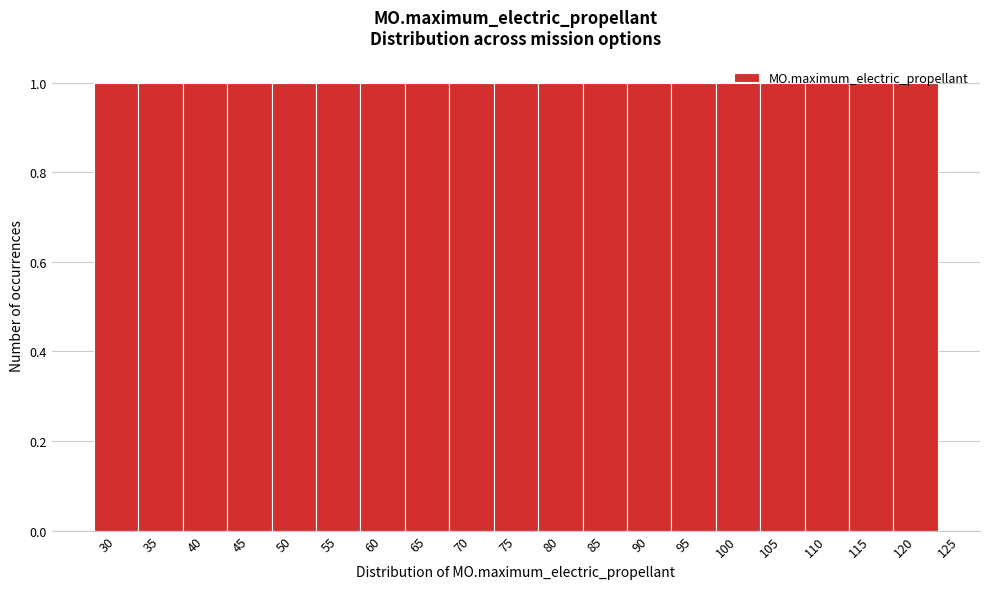

Reading left to right, list every bar in this chart as the range it spans on the x-axis followed by its height. The values are not printed on the chart, so give them approximately, as read against the axis.

27.5 to 32.5: 1
32.5 to 37.5: 1
37.5 to 42.5: 1
42.5 to 47.5: 1
47.5 to 52.5: 1
52.5 to 57.5: 1
57.5 to 62.5: 1
62.5 to 67.5: 1
67.5 to 72.5: 1
72.5 to 77.5: 1
77.5 to 82.5: 1
82.5 to 87.5: 1
87.5 to 92.5: 1
92.5 to 97.5: 1
97.5 to 102.5: 1
102.5 to 107.5: 1
107.5 to 112.5: 1
112.5 to 117.5: 1
117.5 to 122.5: 1